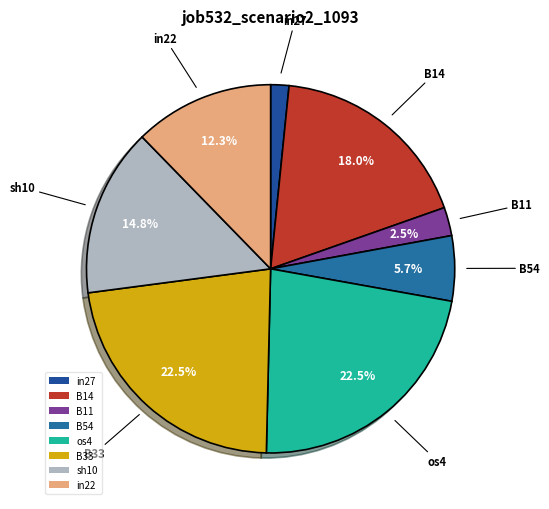

To the nearest percent, what is the difference between the in22 and B33 slice percentages?

10%